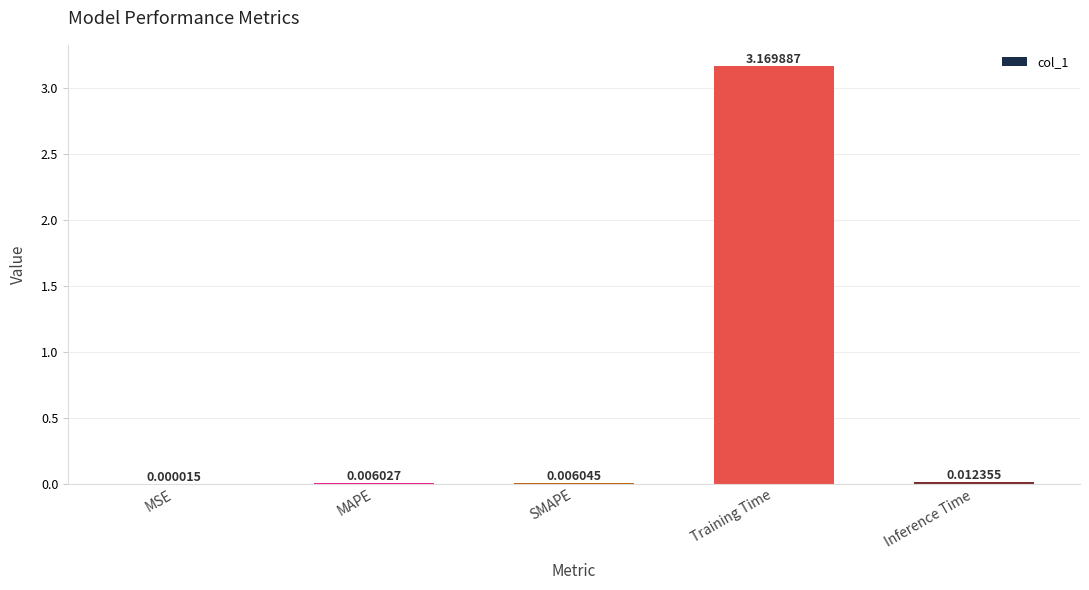

Which has a higher value, Training Time or MAPE?

Training Time